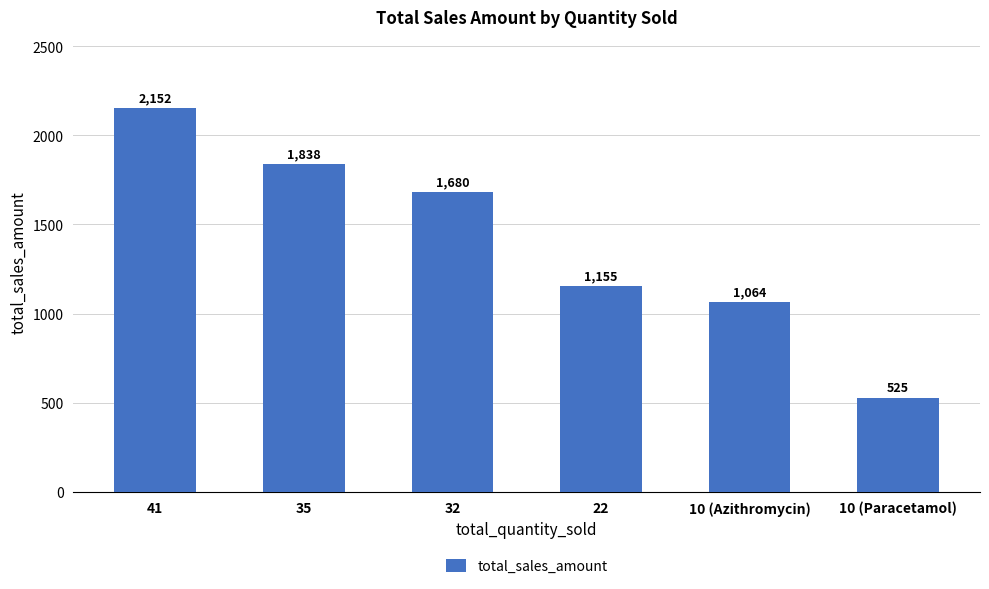

Count the number of categories in the chart.

6